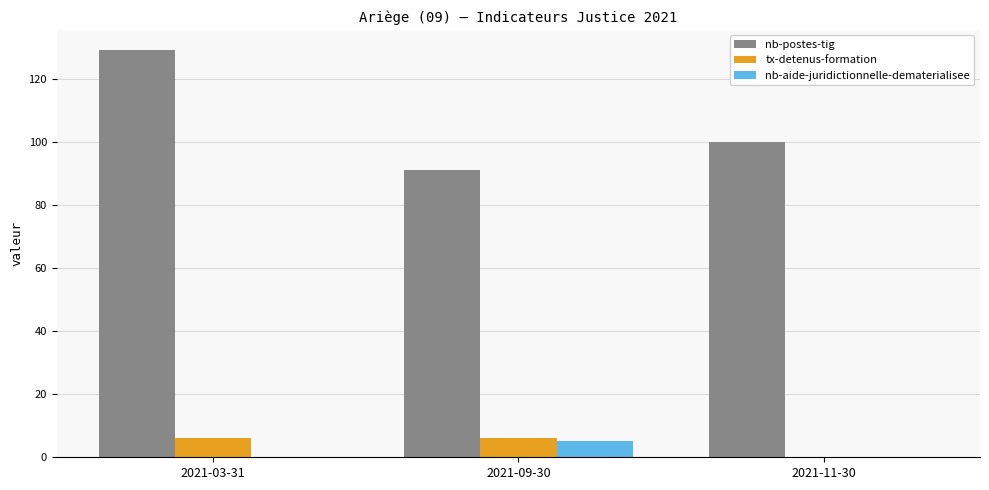

The nb-postes-tig series shows 161 at 2021-09-30. True or false?

False